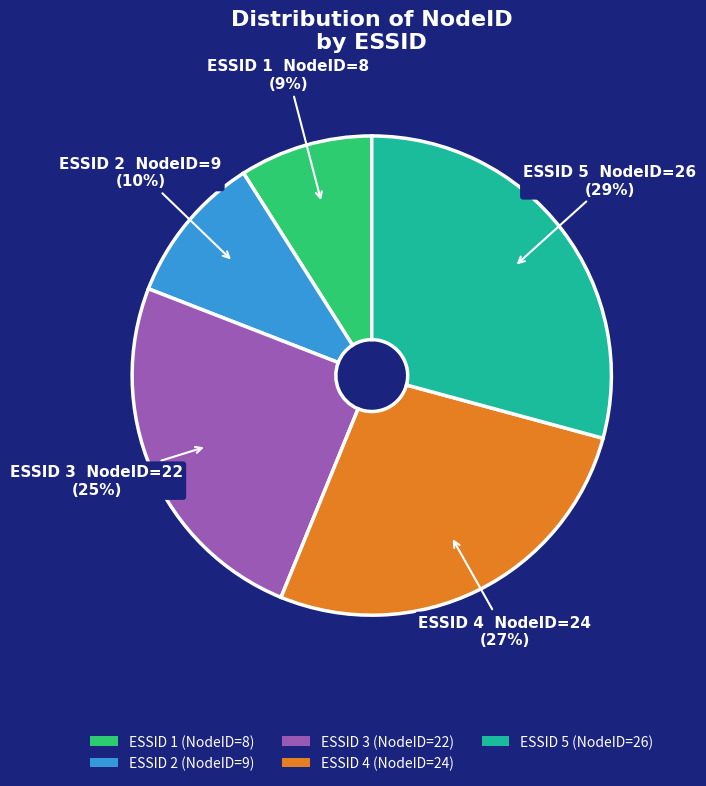

Rank the categories by value from lowest to highest.

ESSID 1 (NodeID=8), ESSID 2 (NodeID=9), ESSID 3 (NodeID=22), ESSID 4 (NodeID=24), ESSID 5 (NodeID=26)